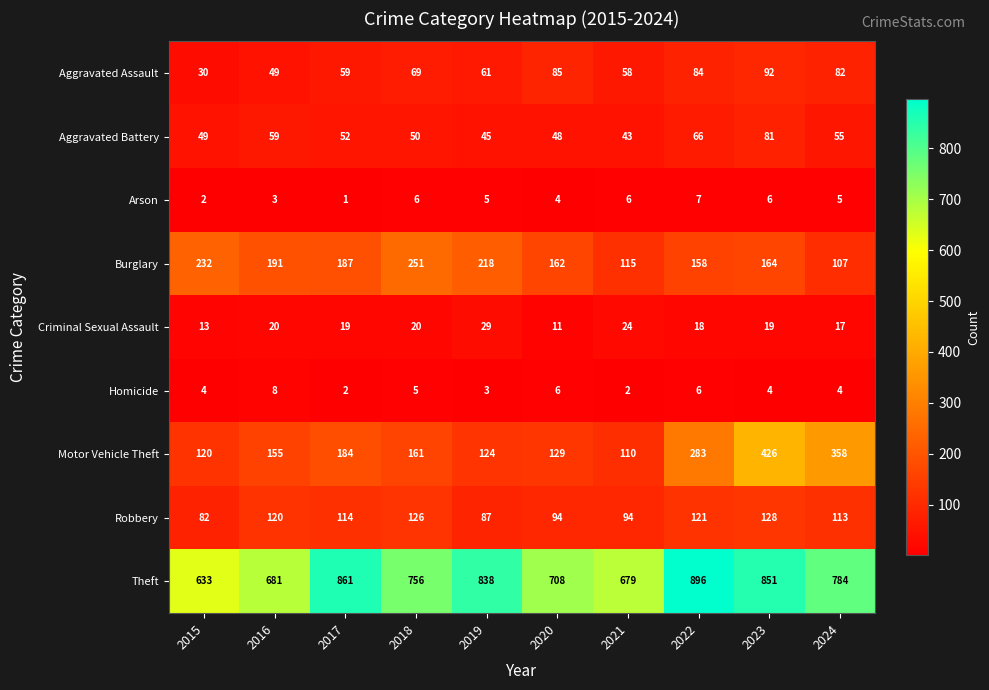

What is the sum of all Robbery values?

1079